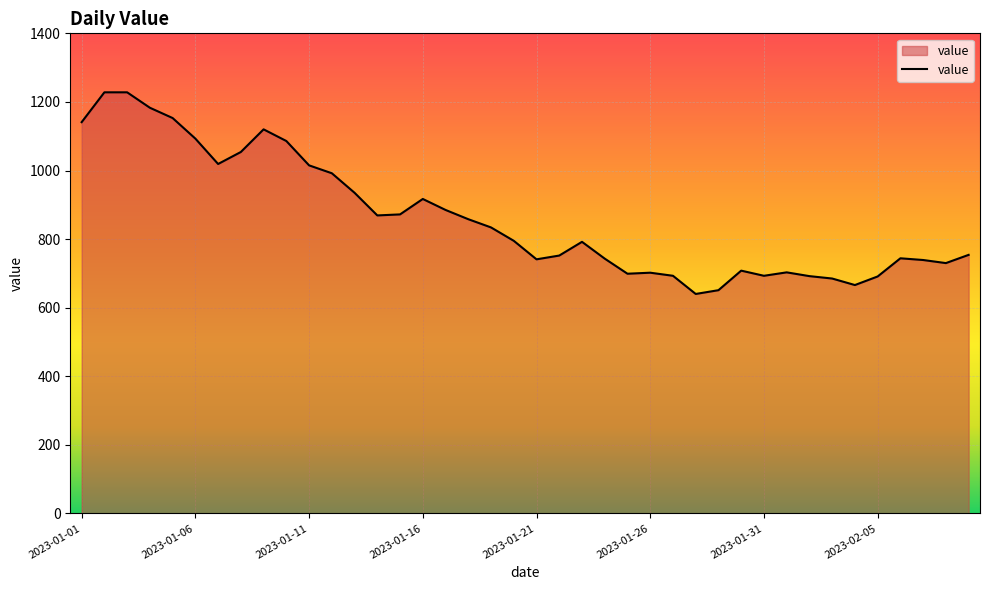

What is the maximum value shown in the chart?

1228